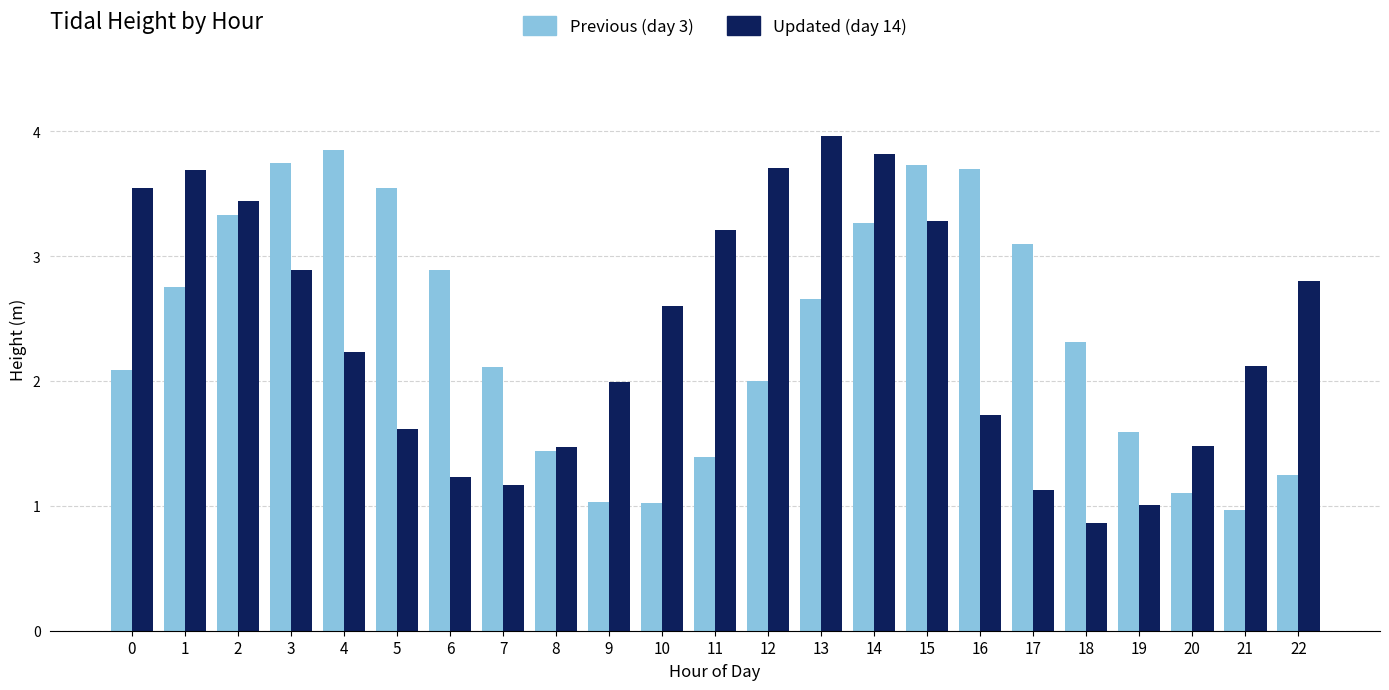

What is the spread (max minus min) of values at 10?

1.6